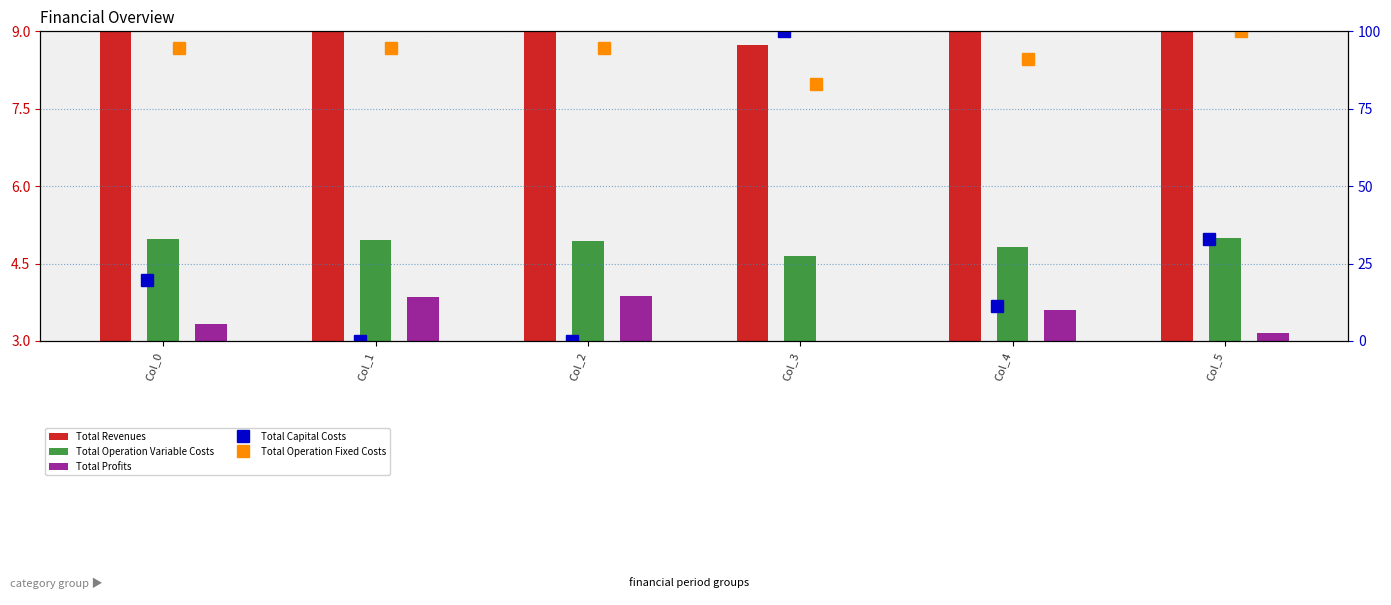

Are the bars horizontal?

No